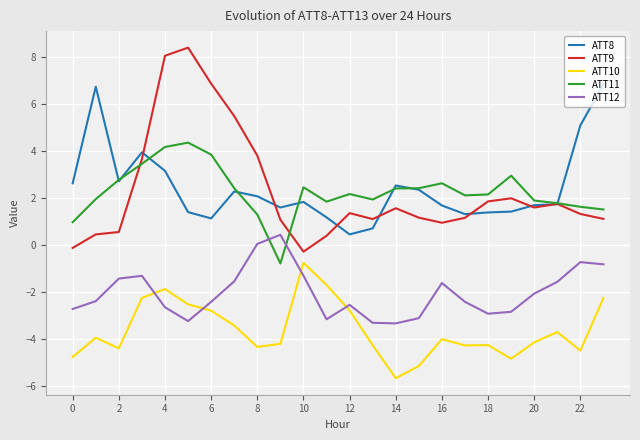

Which series ends up on top after the final intersection of ATT11 and ATT12?

ATT11